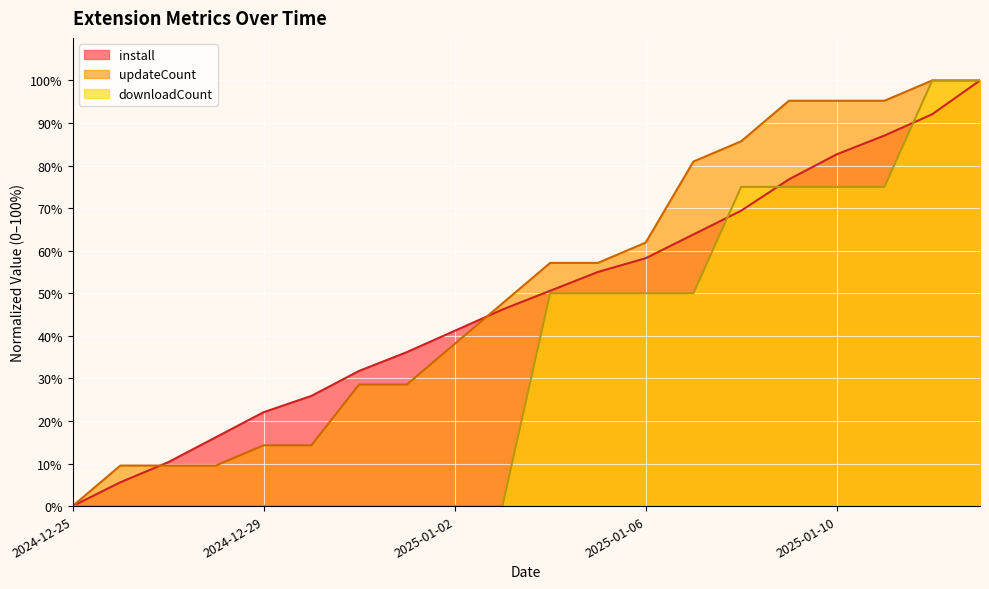

Which category has the lowest value in the updateCount series?

2024-12-25